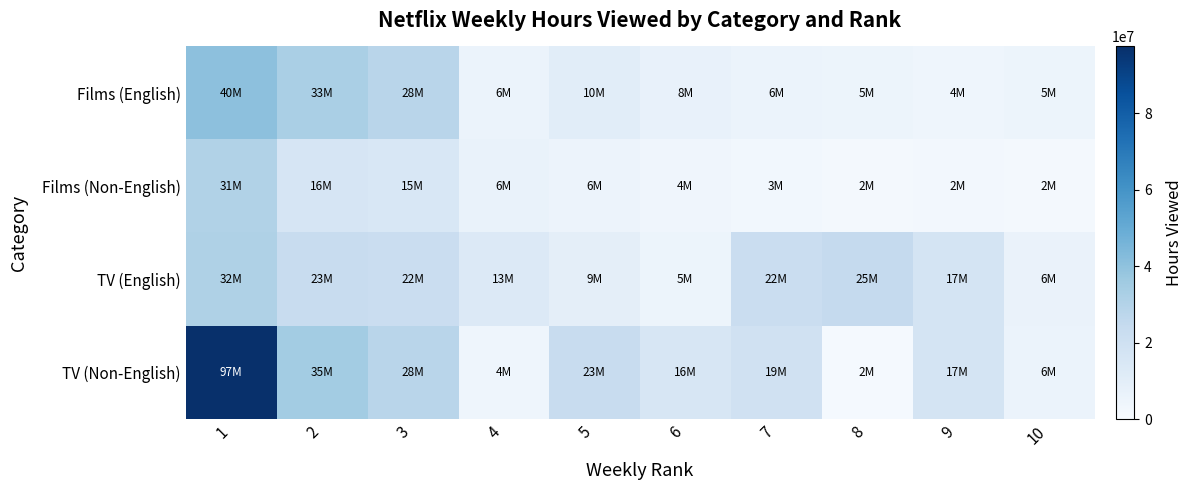

Reading left to right, transcribe all the data shown in this chart.

Films (English): 1=40400000	2=33100000	3=28500000	4=5900000	5=10300000	6=7500000	7=5900000	8=5000000	9=4500000	10=5000000
Films (Non-English): 1=30600000	2=16100000	3=14900000	4=6500000	5=5500000	6=4000000	7=2700000	8=1900000	9=2400000	10=1800000
TV (English): 1=31500000	2=22900000	3=22100000	4=13300000	5=9400000	6=5100000	7=22400000	8=24700000	9=17300000	10=6200000
TV (Non-English): 1=97400000	2=34800000	3=28300000	4=4500000	5=23100000	6=15500000	7=19100000	8=1500000	9=16800000	10=6000000